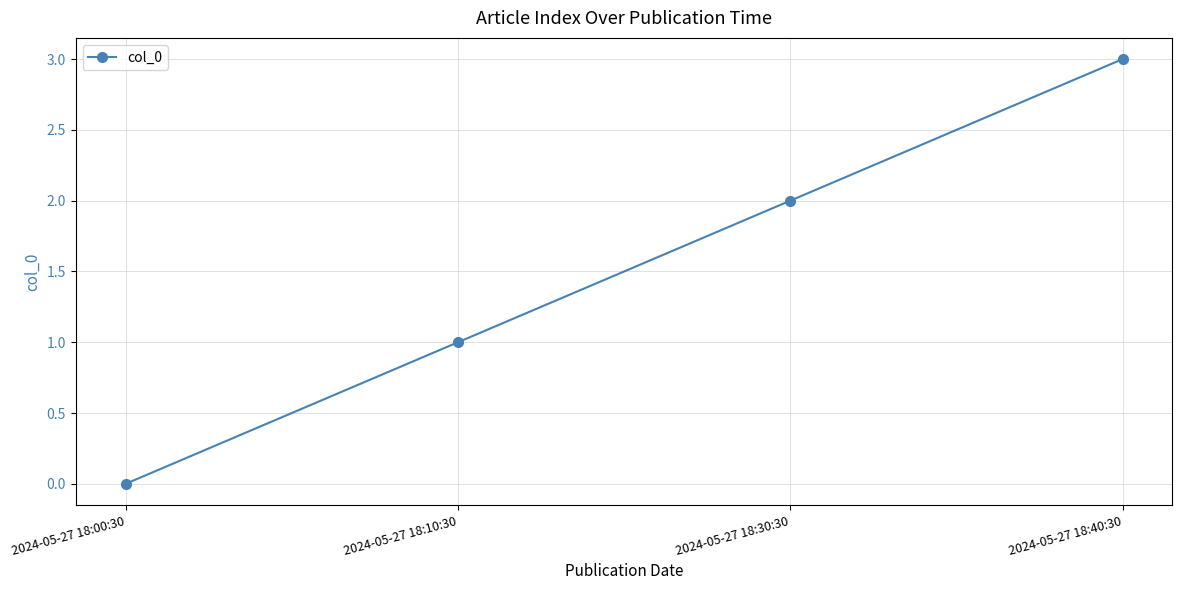

What is the value of the 2nd point from the left?

1